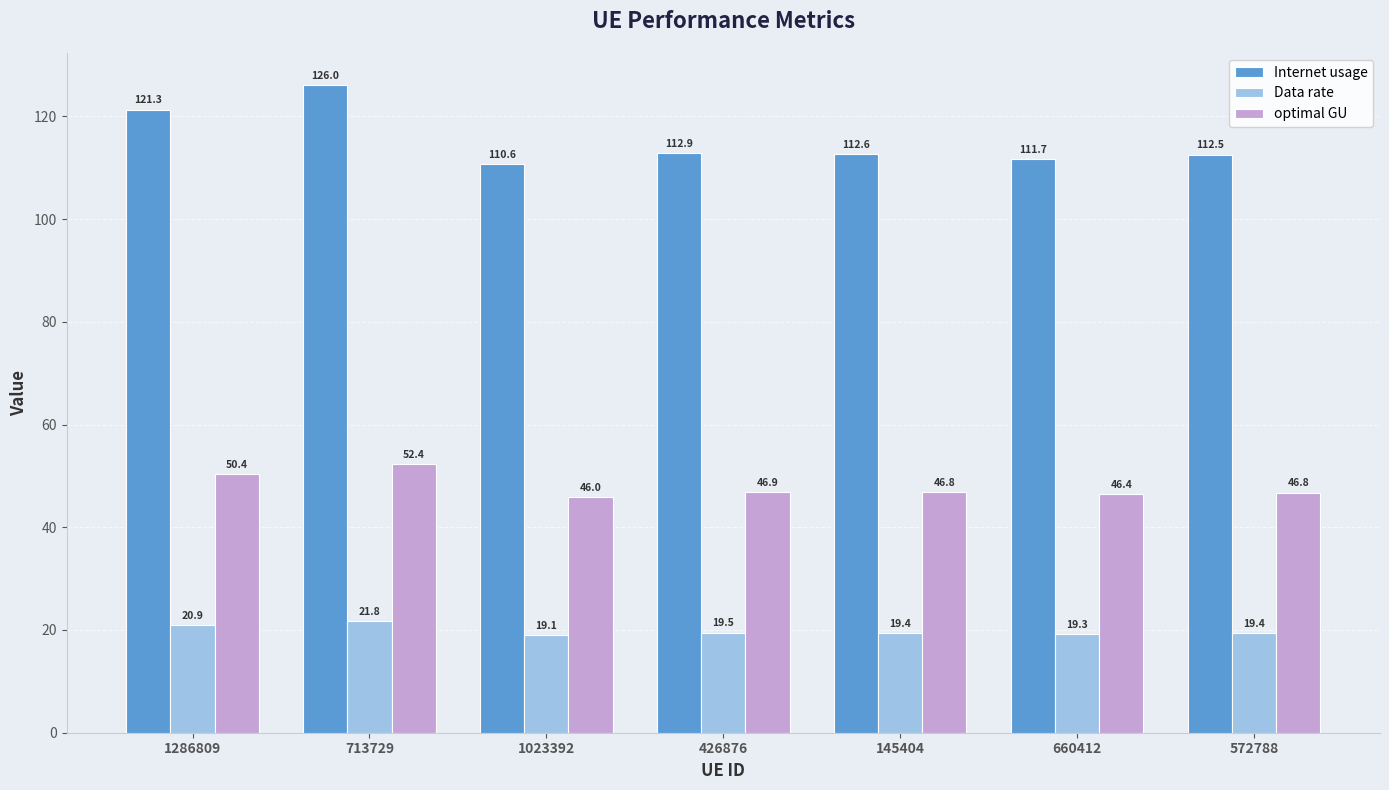

What is the sum of all Data rate values?

139.4